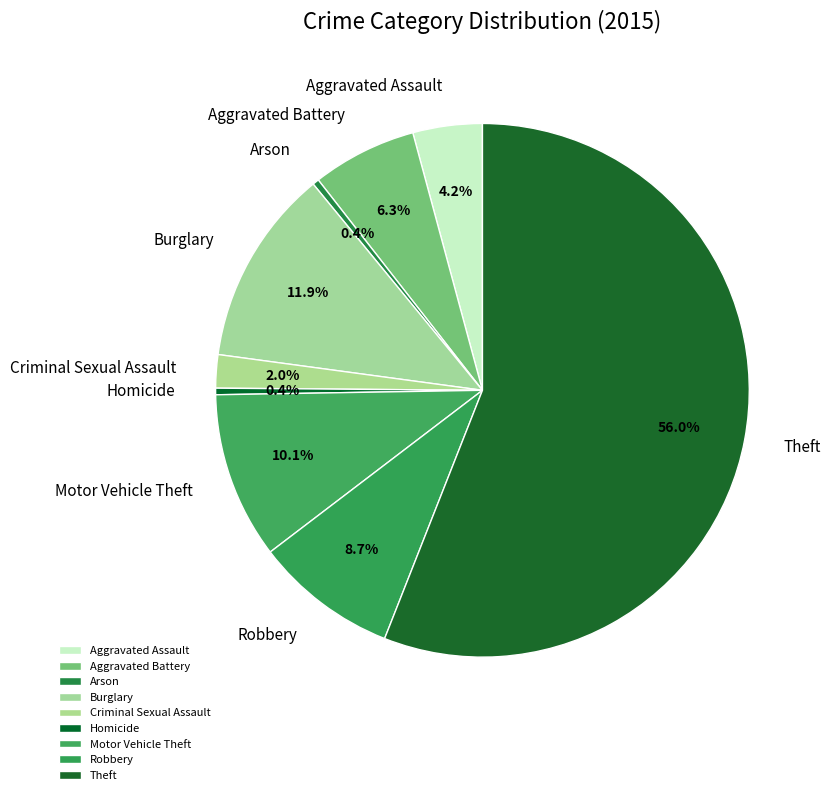

What portion of the pie excludes Motor Vehicle Theft?

89.9%